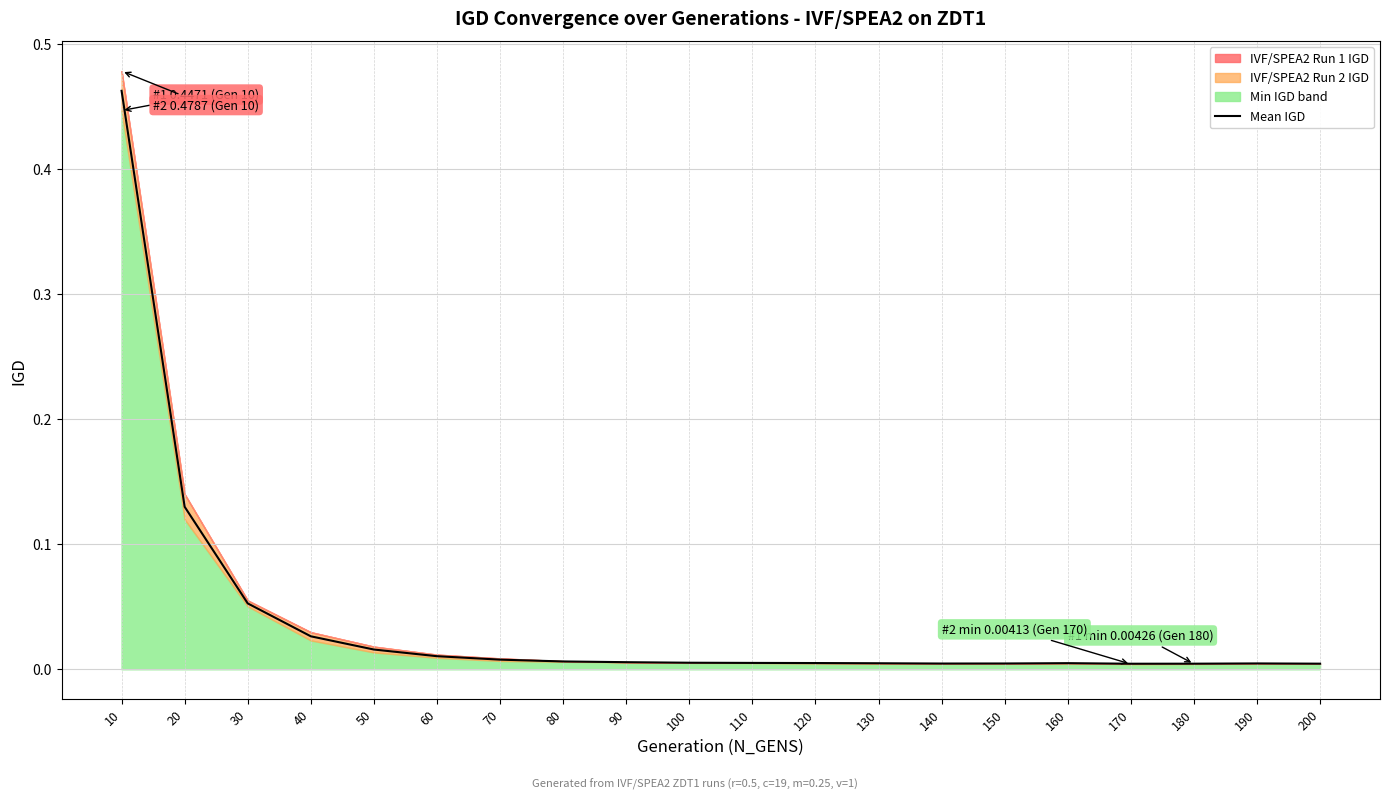

The value at 180 is 0.0. True or false?

True